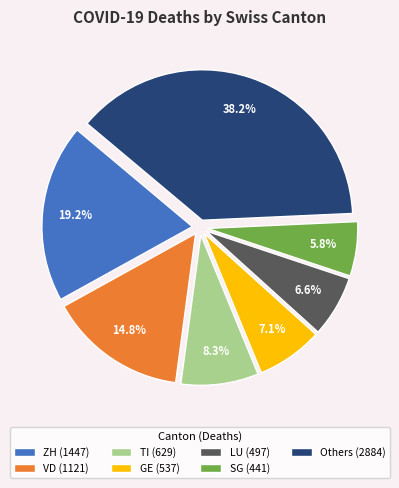

Which slice is the smallest?

SG (441)